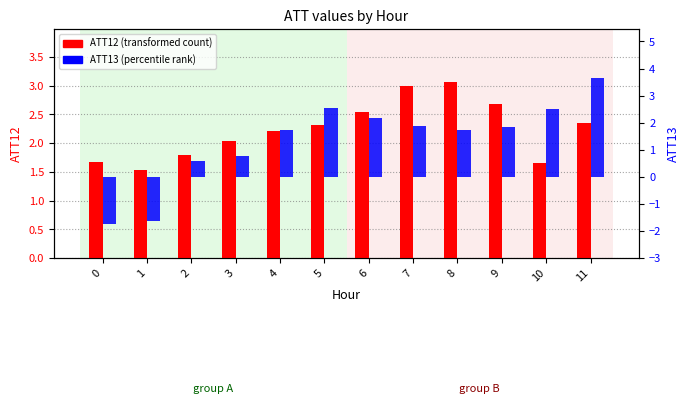

The ATT13 (percentile rank) series shows -3.0 at 0. True or false?

False